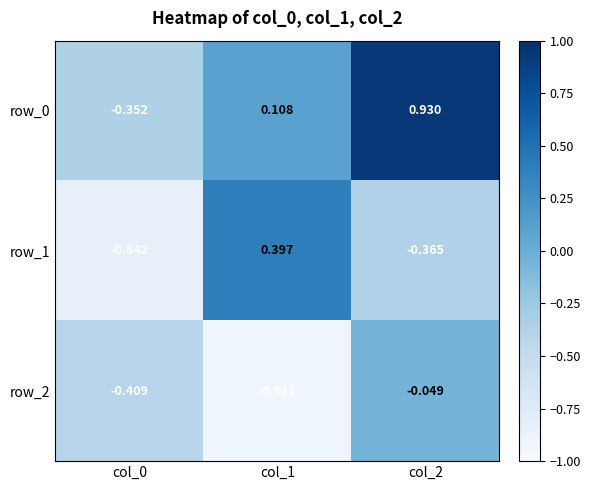

Is the value of row_0 at col_0 greater than the value of row_2 at col_0?

Yes